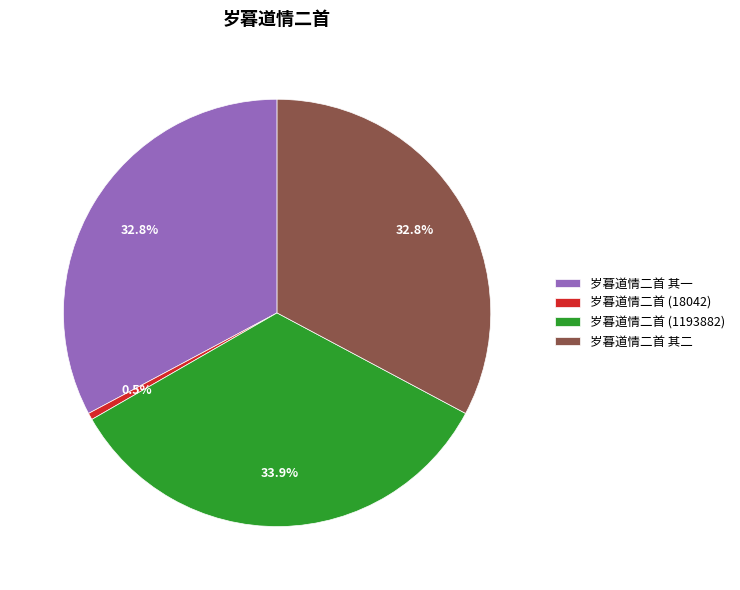

Count the number of slices in the pie.

4